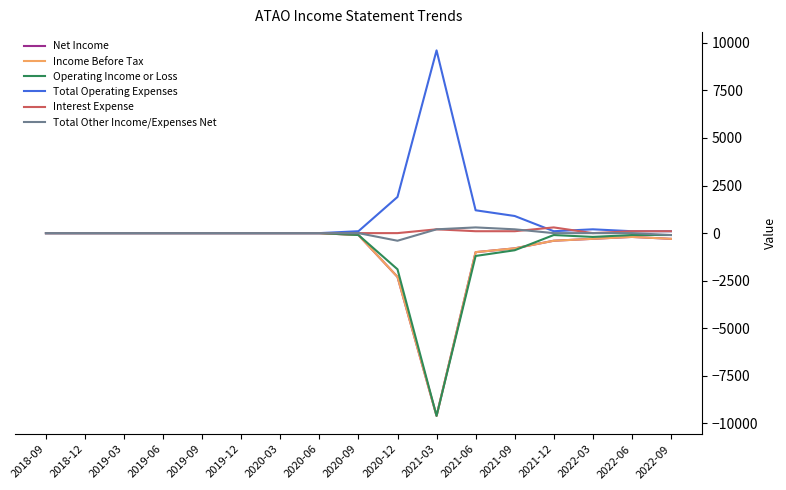

Reading right to left, what are all the values shown in this chart?

Net Income: -300	-200	-300	-400	-800	-1000	-9600	-2300	-100	0	0	0	0	0	0	0	0
Income Before Tax: -300	-200	-300	-400	-800	-1000	-9600	-2300	-100	0	0	0	0	0	0	0	0
Operating Income or Loss: -100	-100	-200	-100	-900	-1200	-9600	-1900	-100	0	0	0	0	0	0	0	0
Total Operating Expenses: 100	100	200	100	900	1200	9600	1900	100	0	0	0	0	0	0	0	0
Interest Expense: 100	100	0	300	100	100	200	0	0	0	0	0	0	0	0	0	0
Total Other Income/Expenses Net: -100	0	0	0	200	300	200	-400	0	0	0	0	0	0	0	0	0